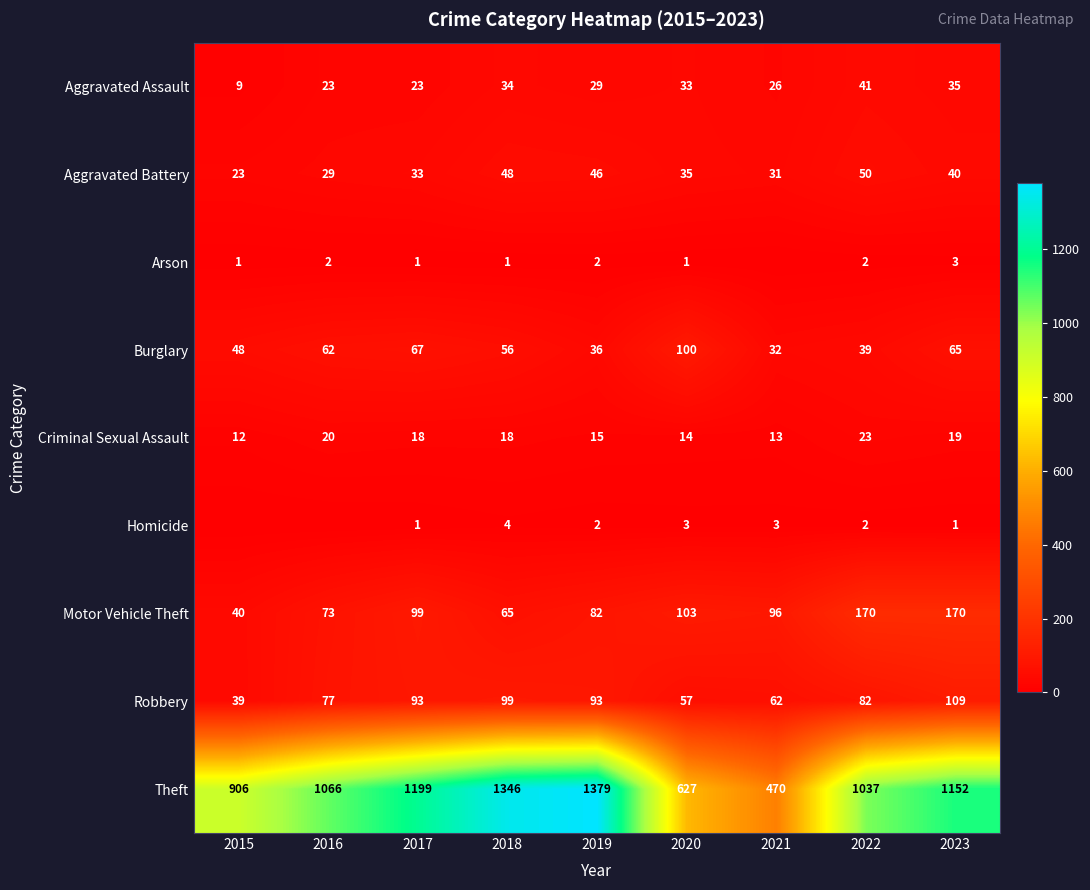

True or false: Burglary has a value of 39 at 2022.

True